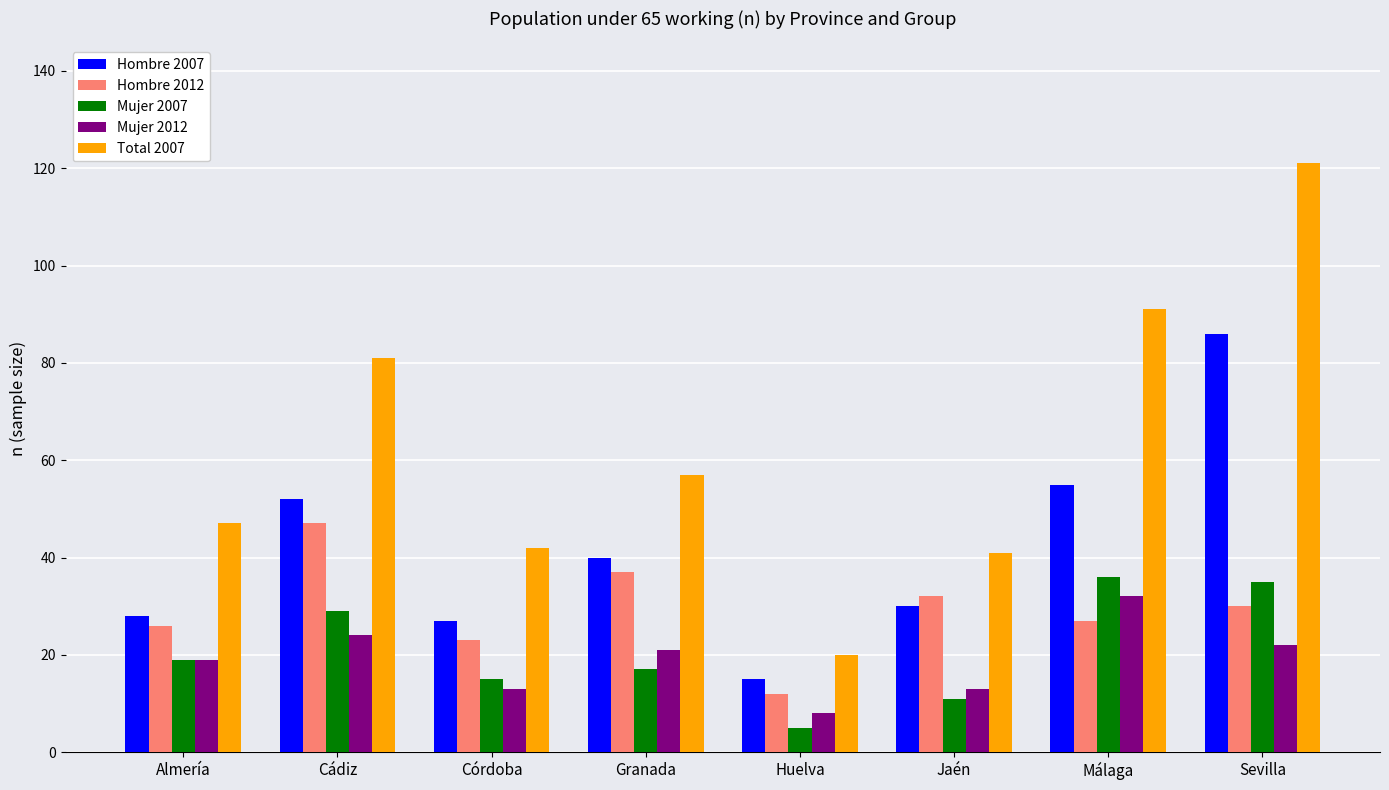

The value of Hombre 2007 at Málaga is 55. True or false?

True